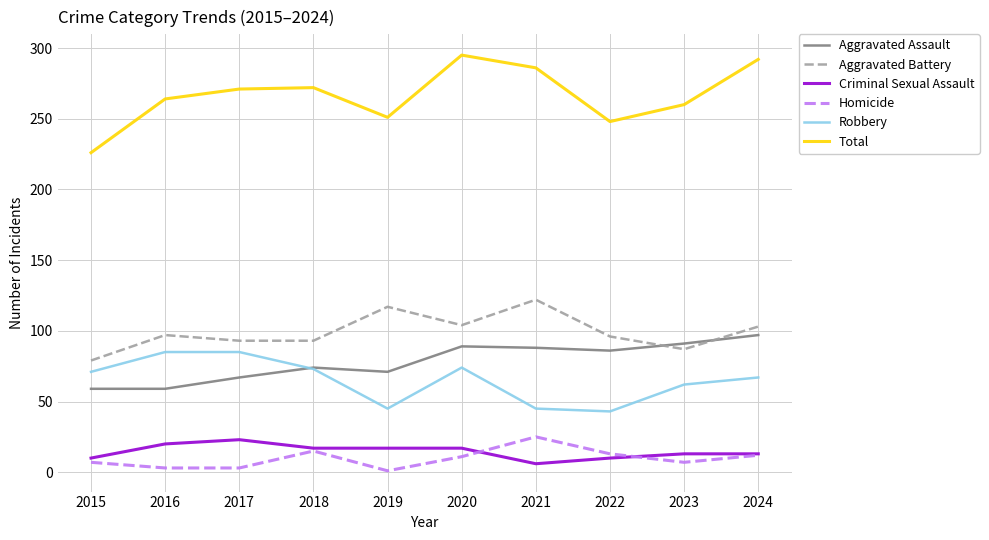

Which series has the widest spread of values?

Total